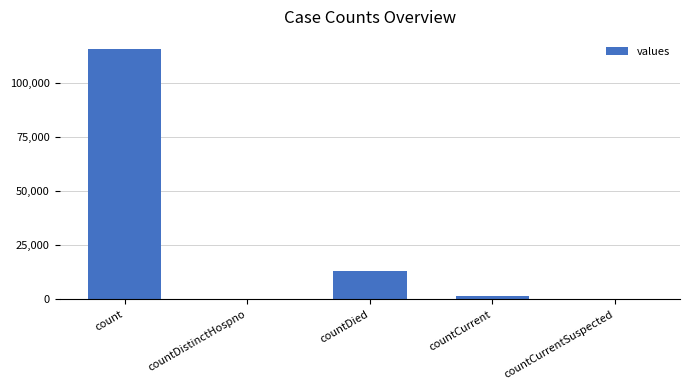

What is the average value?

26021